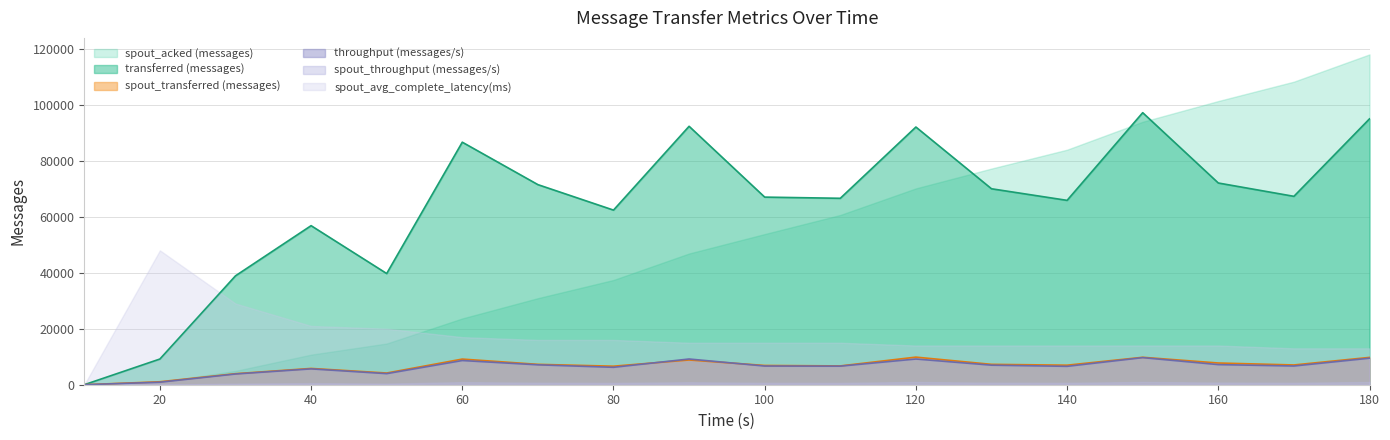

At which label does throughput (messages/s) first exceed 6689?

60